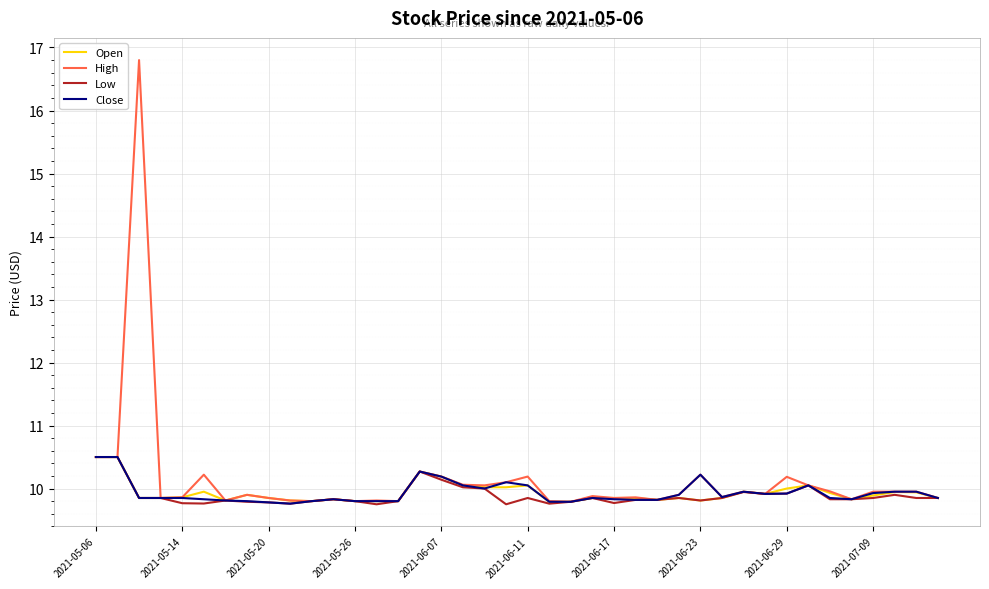

Which series has the largest range (max minus min)?

High